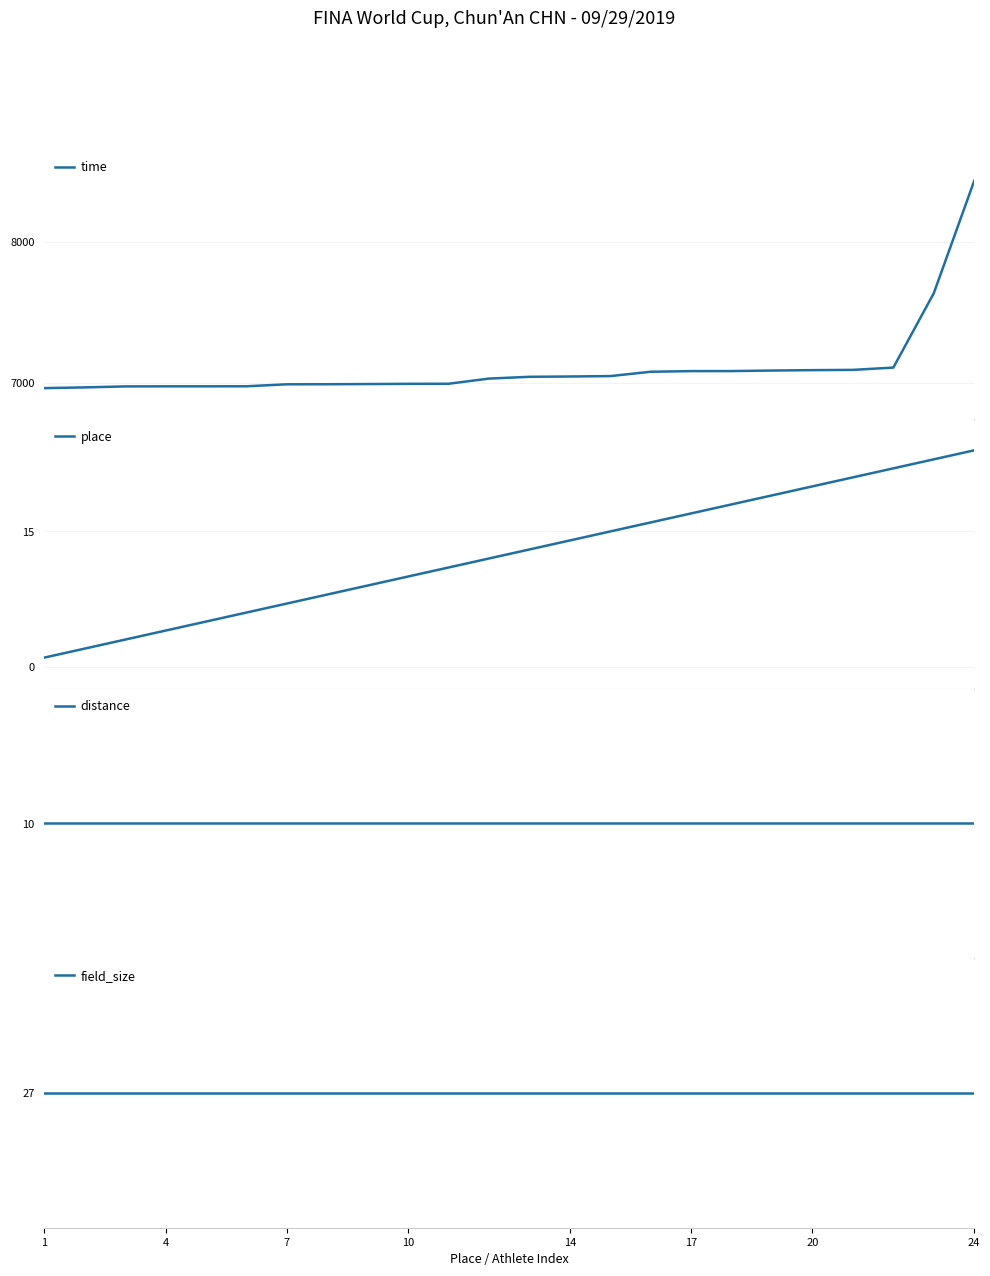

What is the maximum value for time?

8430.5